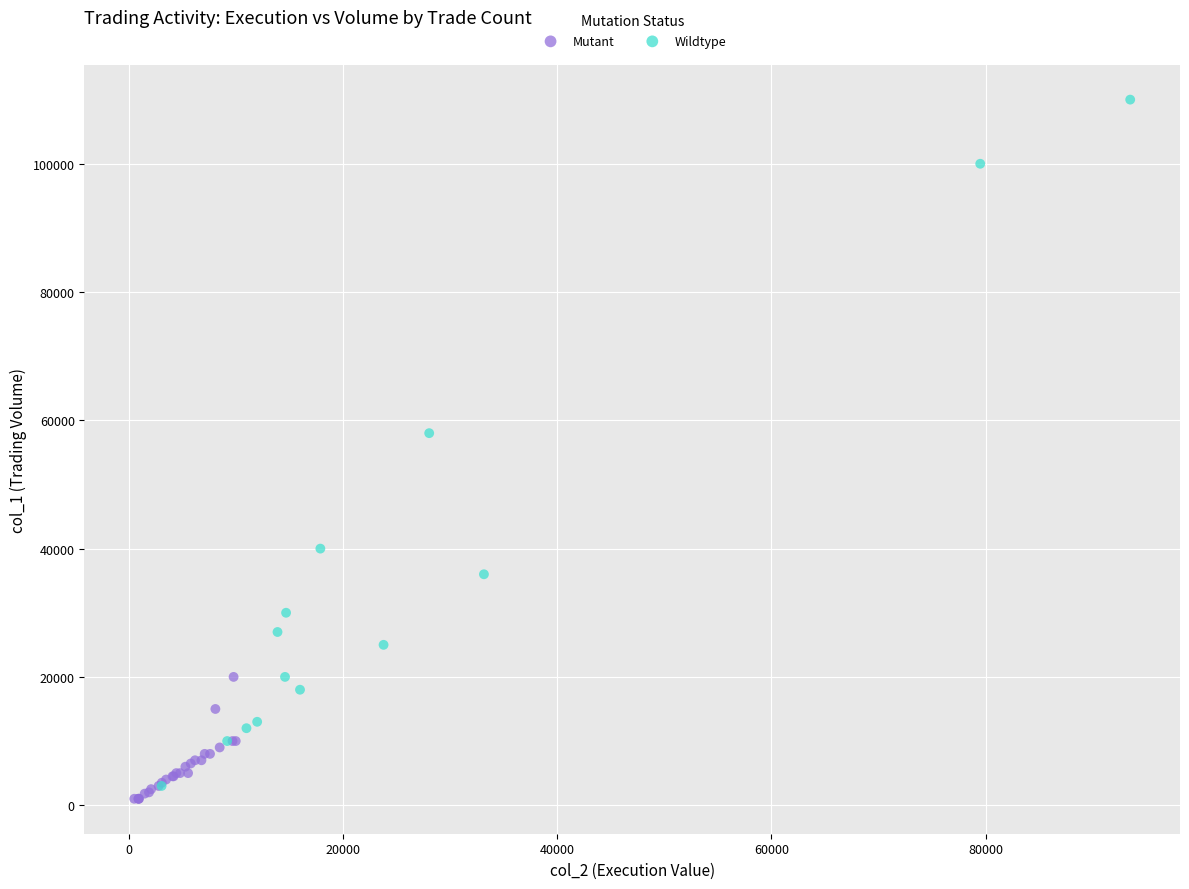

Which series has the widest spread of Y values?

Wildtype